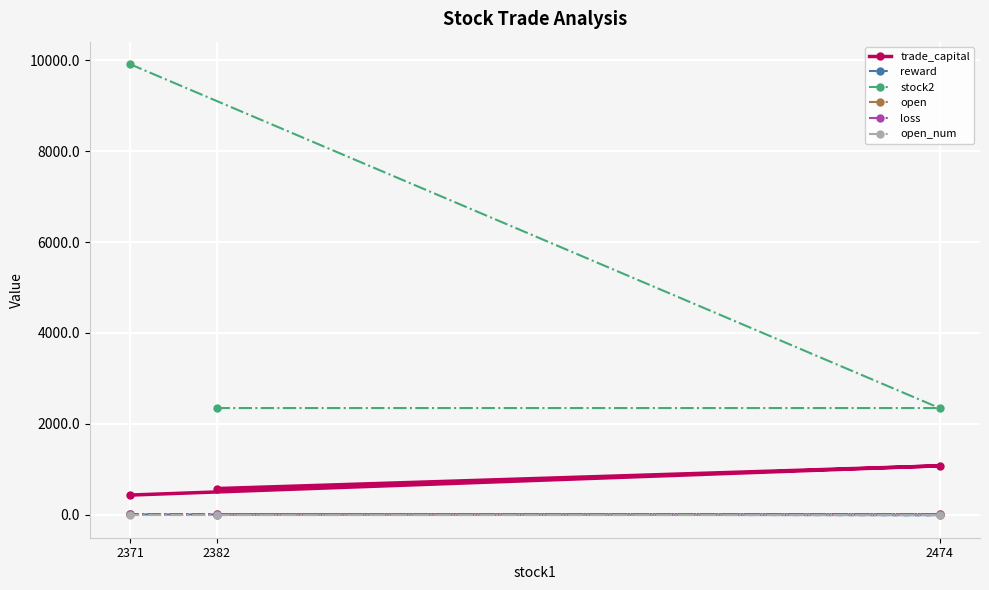

At which category is the sum across all series the highest?

2371